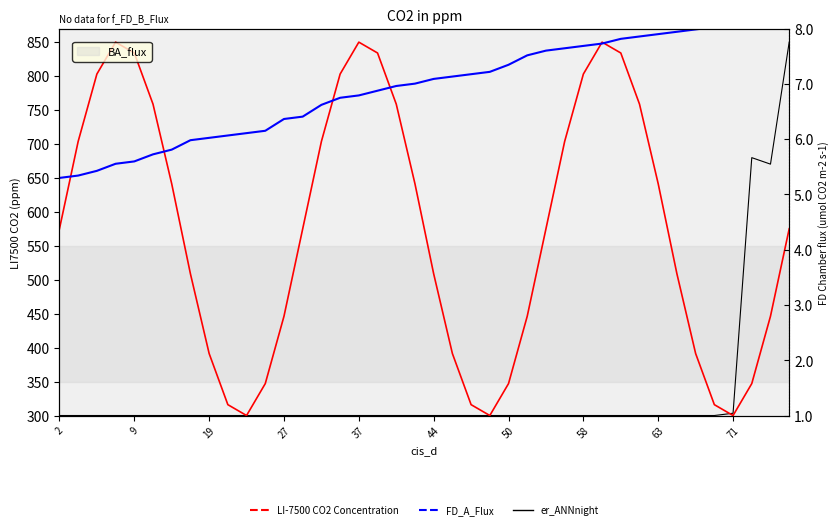

What is the difference between the second highest and minimum values in the er_ANNnight series?

379.9